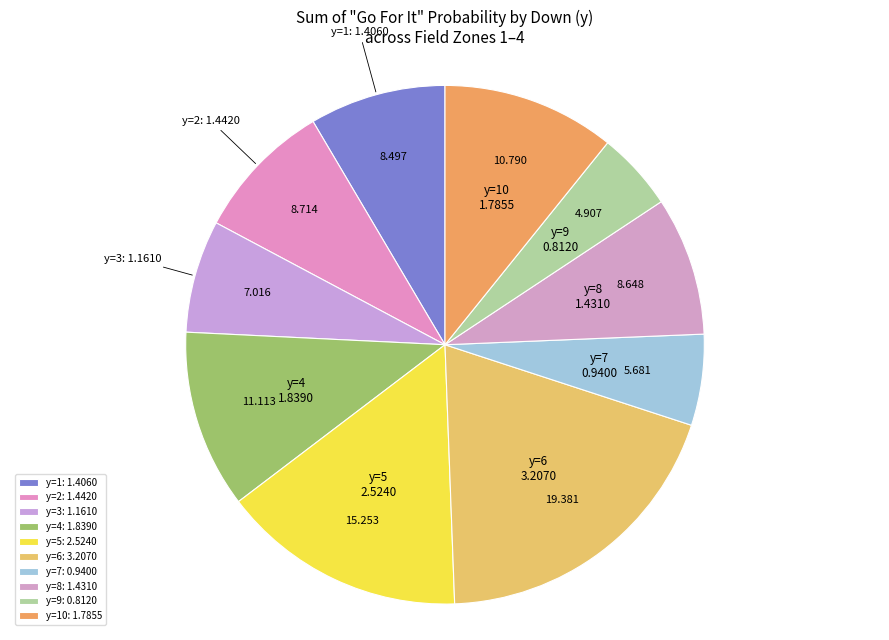

Do y=5 and y=2 together represent more than half of the pie?

No